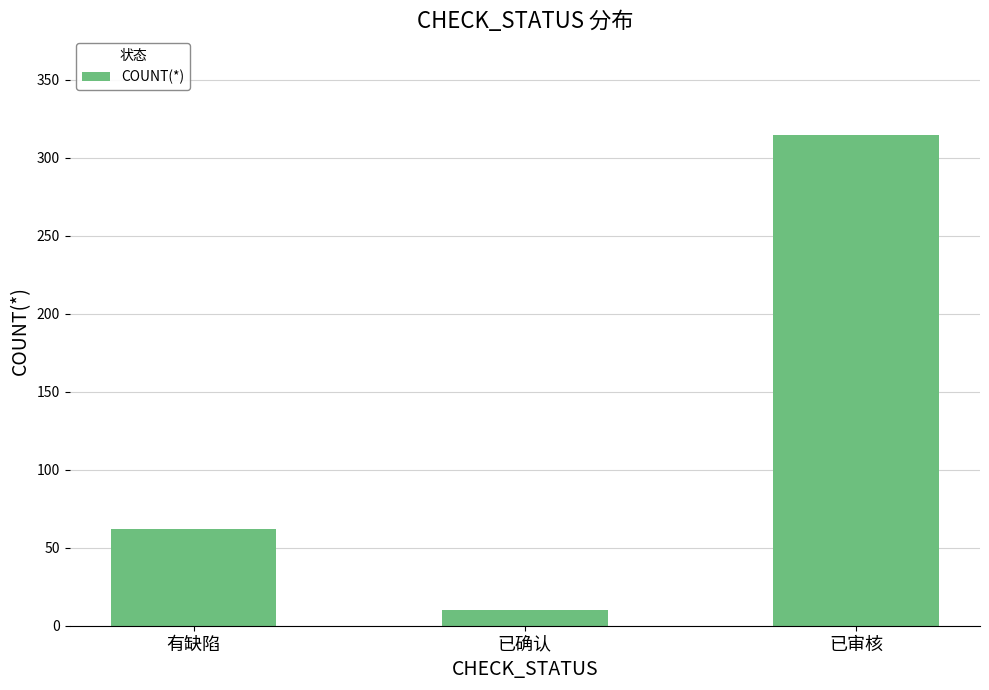

What is the maximum value shown in the chart?

315